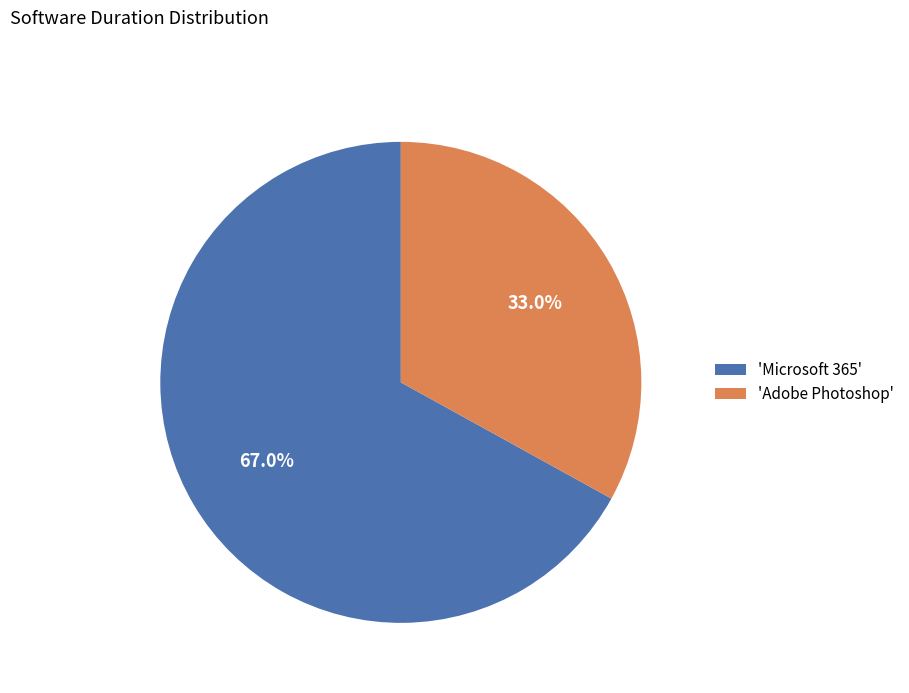

To the nearest percent, what is the difference between the largest and smallest slice percentages?

34%